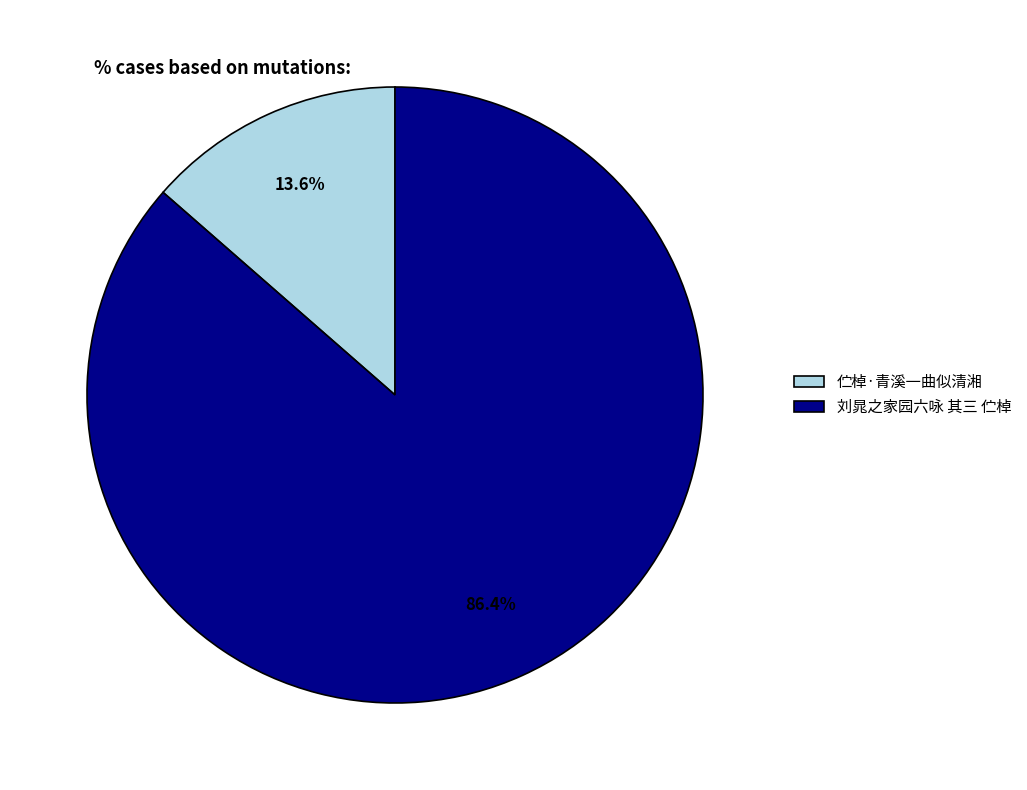

What portion of the pie excludes 刘晁之家园六咏 其三 伫棹?

13.6%